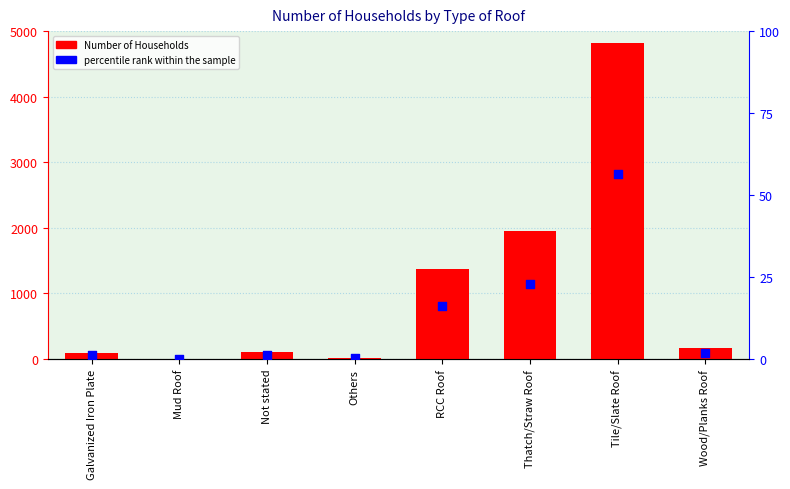

Which series contains the lowest Y value?

Number